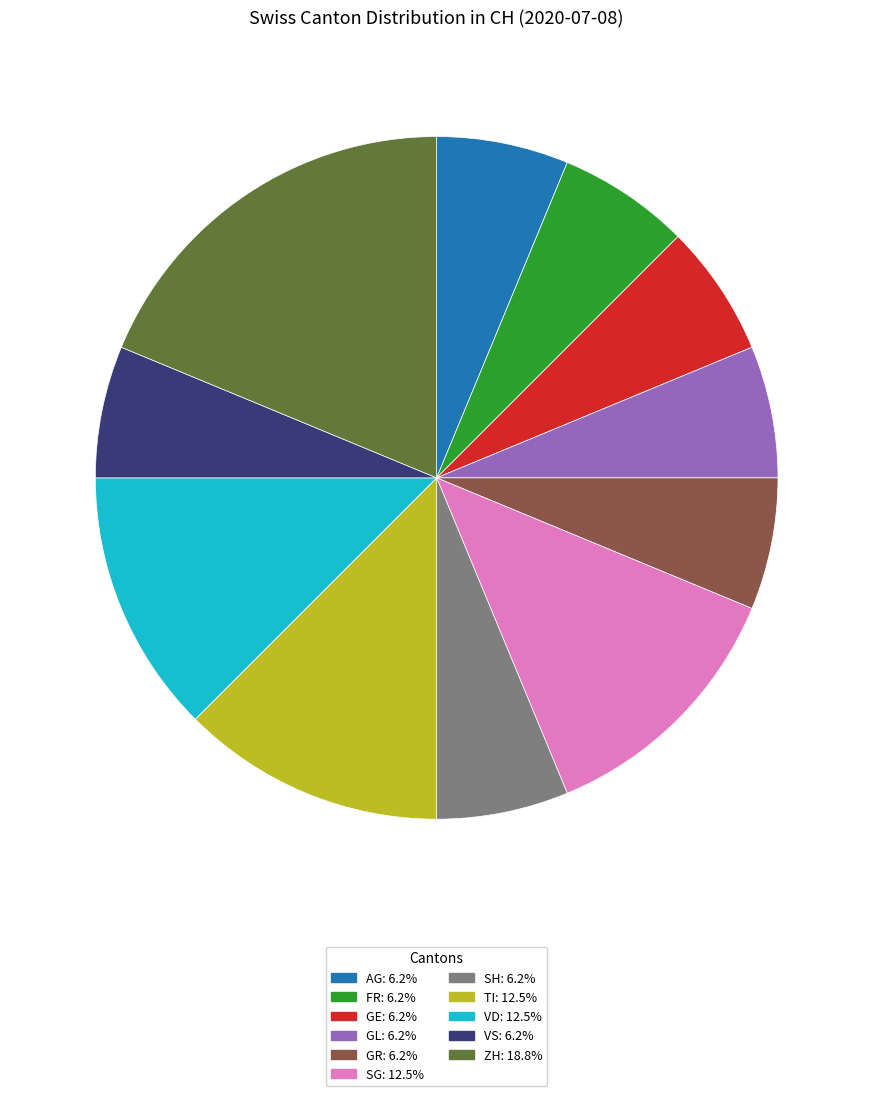

Is there a majority slice in this chart?

No